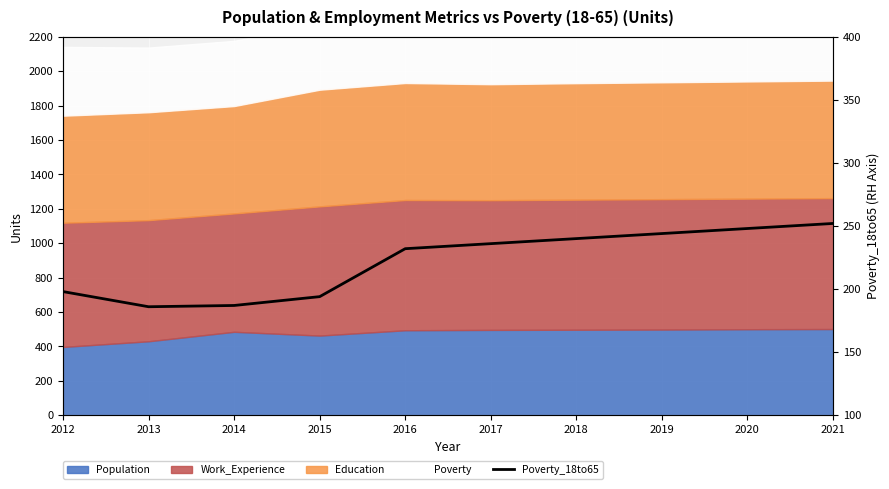

What is the average value?

222